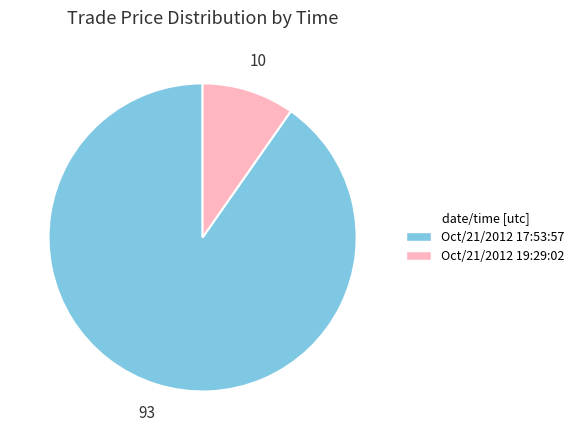

What is the largest slice in the pie chart?

Oct/21/2012 17:53:57